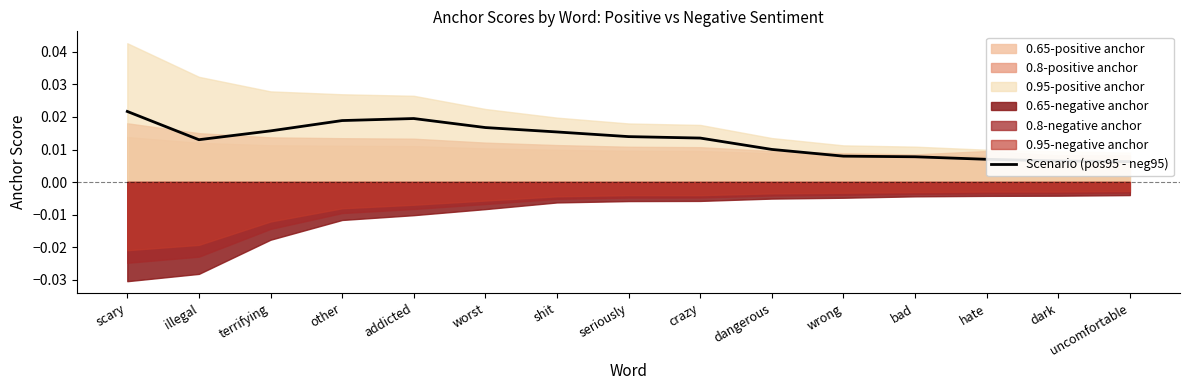

What is the label of the 1st point from the right?

uncomfortable